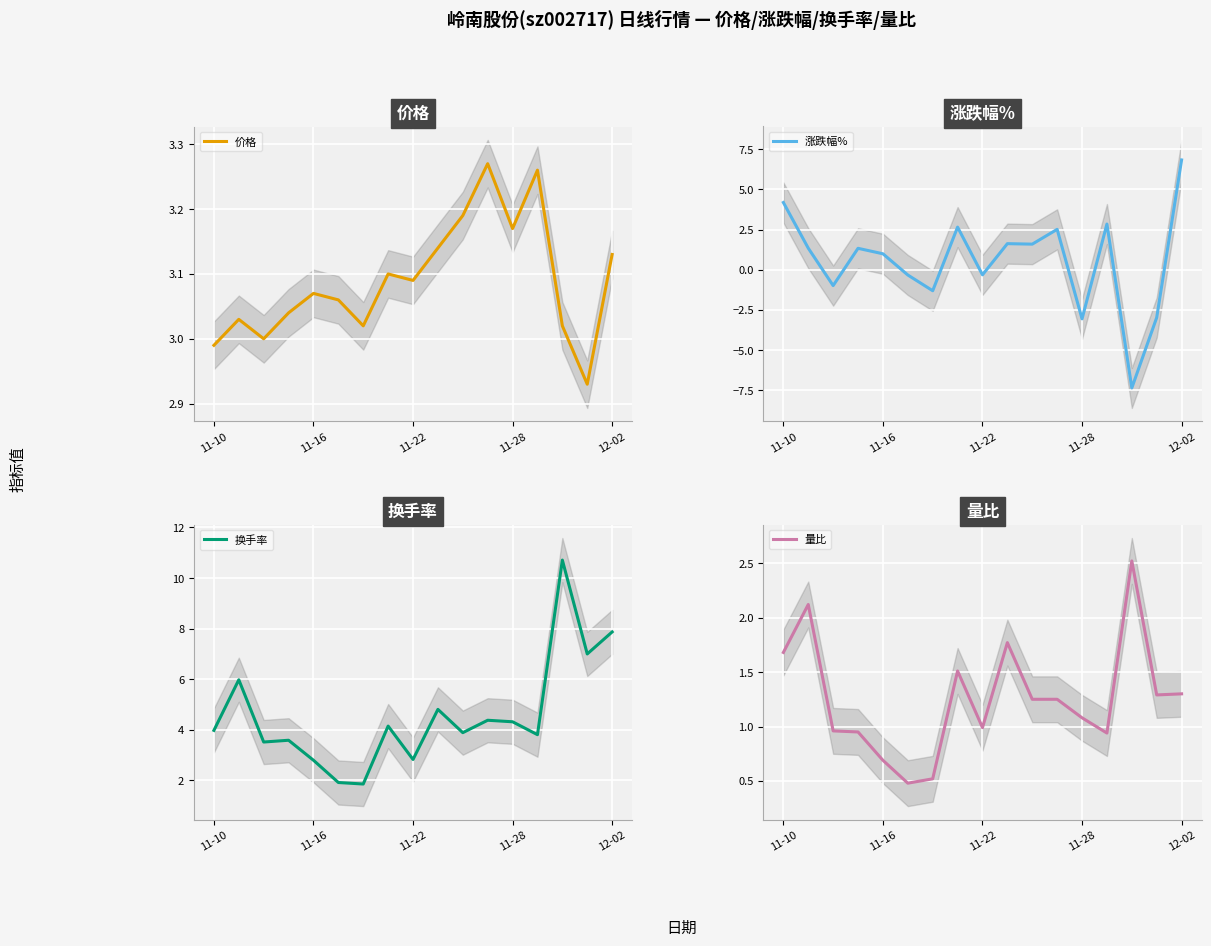

The 量比 series shows 1.3 at 12-02. True or false?

True